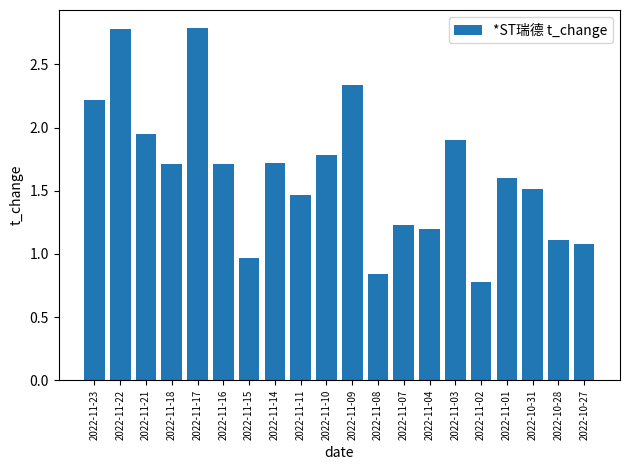

What position from the left is 2022-11-22?

2